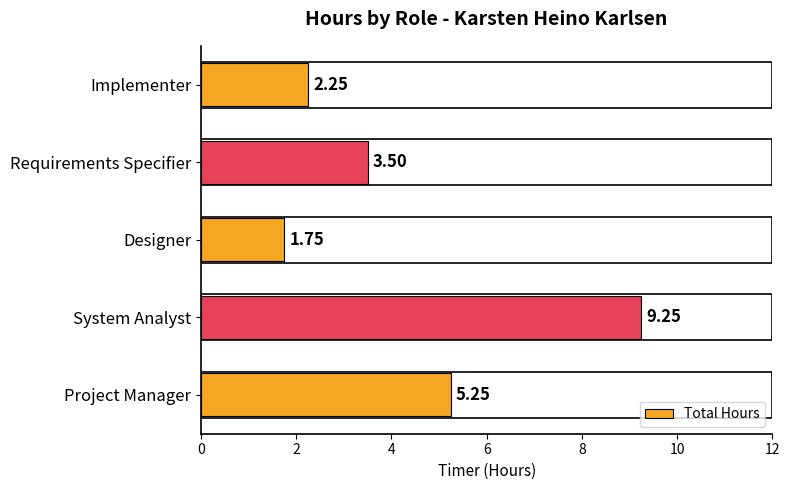

How many bars are there in total?

5